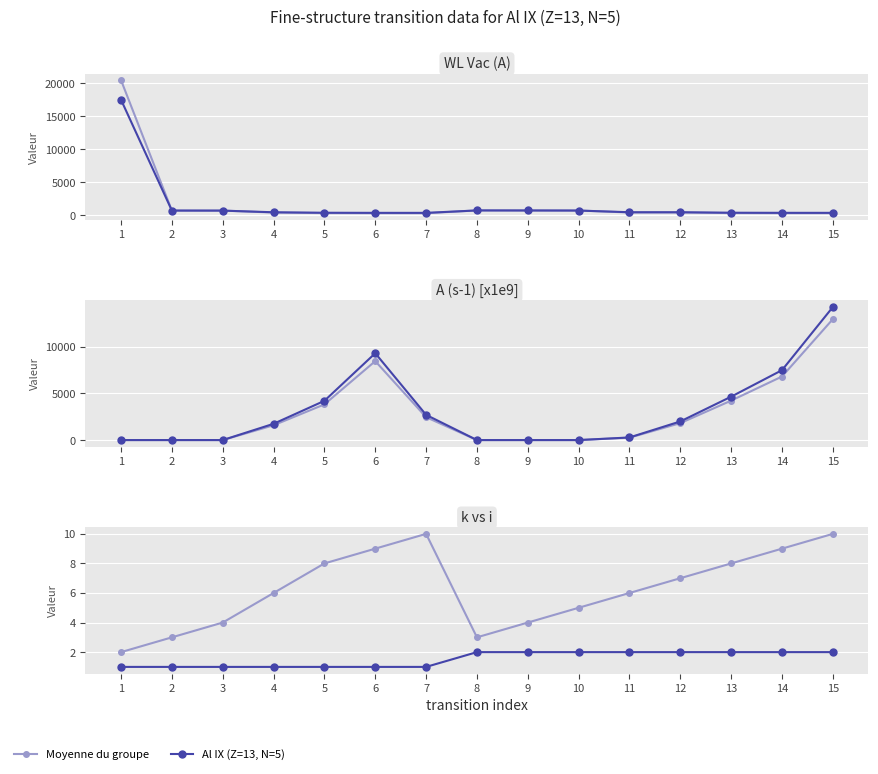

Which series has the largest total across all categories?

Al IX transition